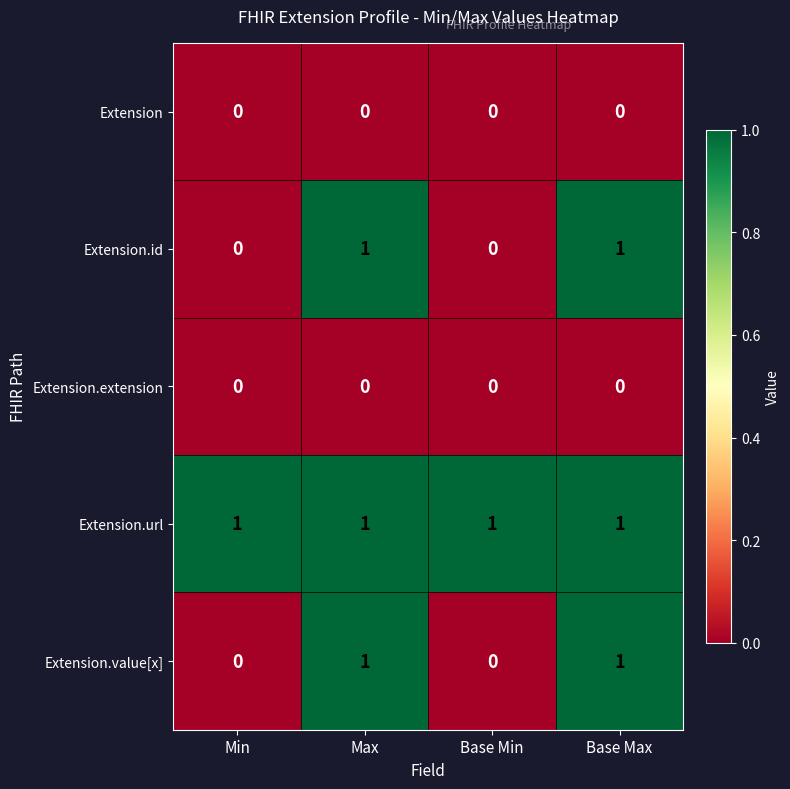

Count the number of categories in the chart.

4